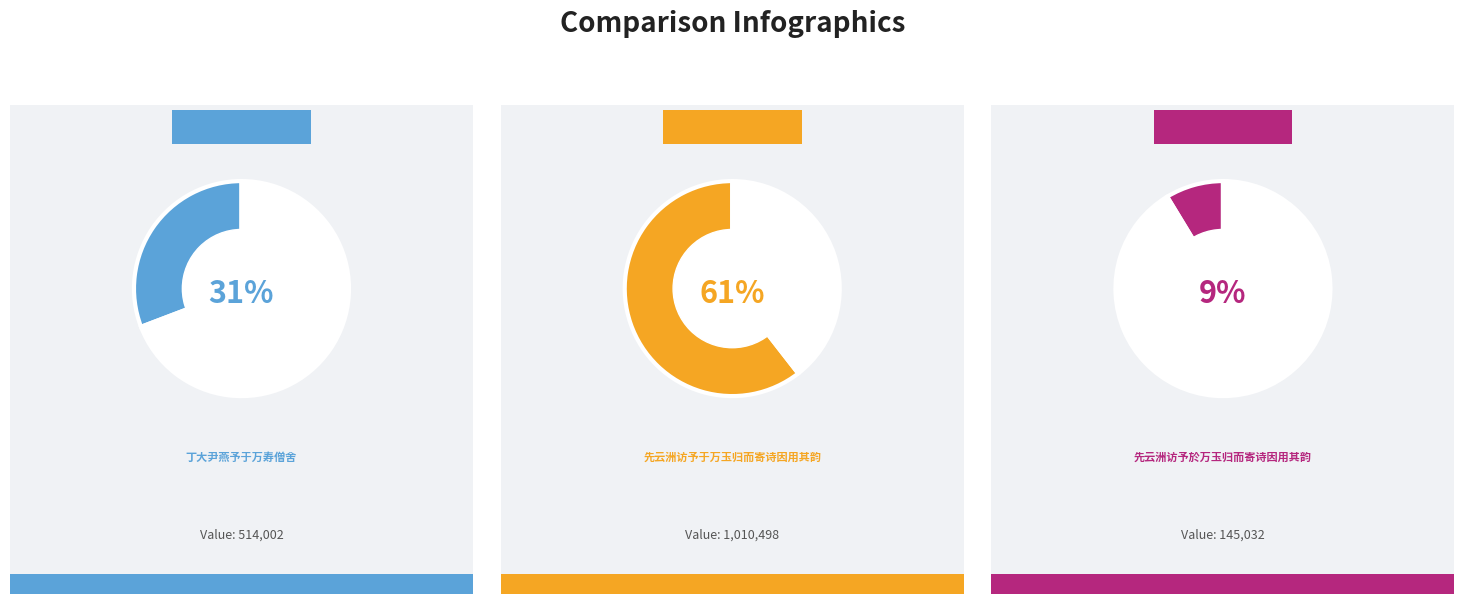

To the nearest percent, what percentage of the pie is 先云洲访予于万玉归而寄诗因用其韵?

61%